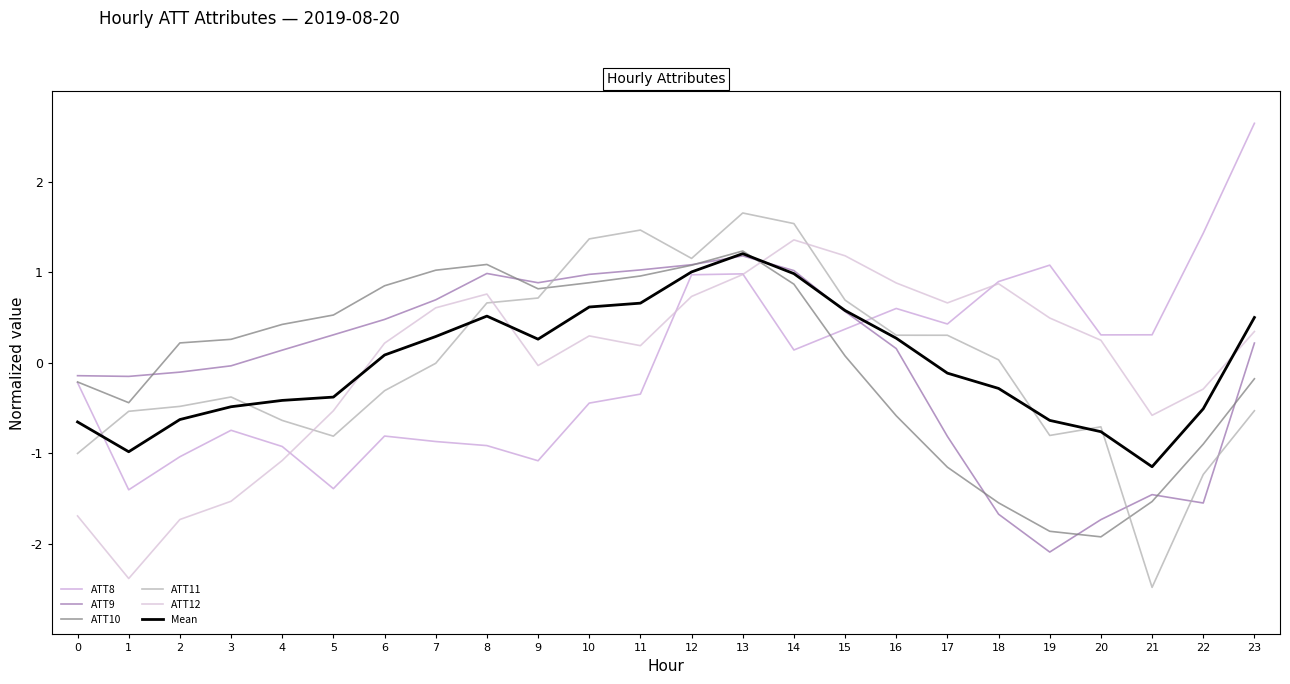

Count the number of categories in the chart.

24